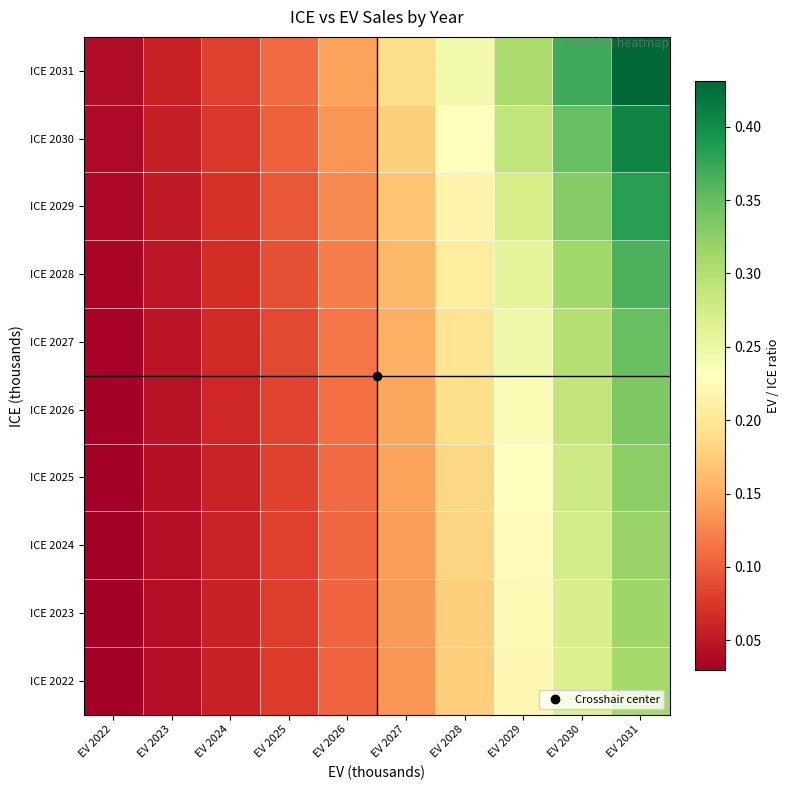

How many series are shown in this chart?

10